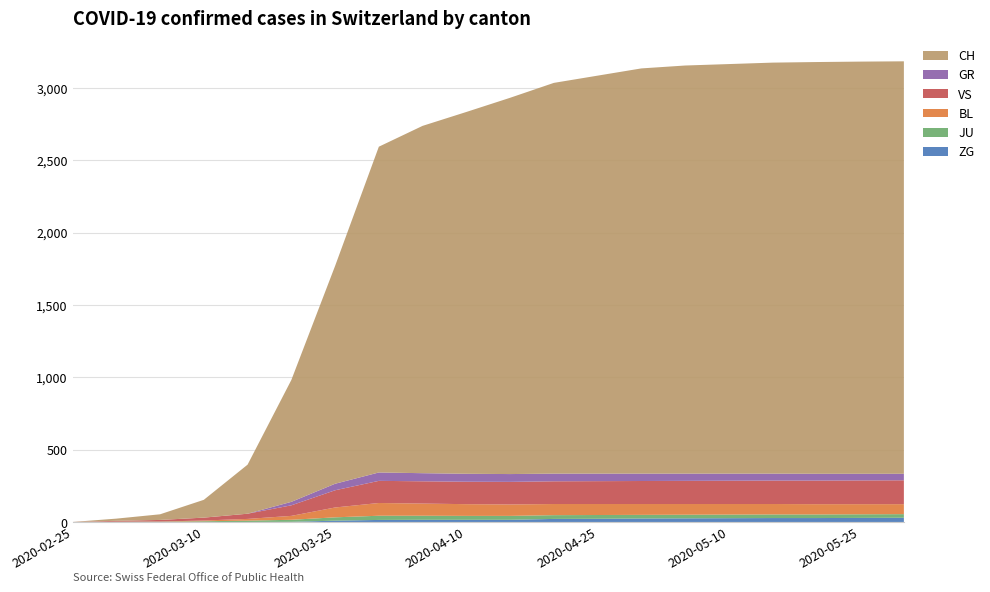

Reading left to right, what are all the values shown in this chart?

ZG: 2020-02-25=0	2020-02-29=0	2020-03-05=0	2020-03-10=0	2020-03-15=0	2020-03-20=1	2020-03-25=9	2020-03-31=14	2020-04-05=15	2020-04-10=15	2020-04-15=15	2020-04-20=21	2020-04-25=22	2020-04-30=24	2020-05-05=25	2020-05-10=26	2020-05-15=27	2020-05-20=27	2020-05-25=28	2020-05-31=29
JU: 2020-02-25=0	2020-02-29=1	2020-03-05=2	2020-03-10=5	2020-03-15=9	2020-03-20=14	2020-03-25=23	2020-03-31=29	2020-04-05=28	2020-04-10=27	2020-04-15=27	2020-04-20=26	2020-04-25=26	2020-04-30=25	2020-05-05=25	2020-05-10=25	2020-05-15=25	2020-05-20=25	2020-05-25=25	2020-05-31=25
BL: 2020-02-25=0	2020-02-29=1	2020-03-05=1	2020-03-10=5	2020-03-15=12	2020-03-20=27	2020-03-25=68	2020-03-31=88	2020-04-05=84	2020-04-10=81	2020-04-15=79	2020-04-20=77	2020-04-25=76	2020-04-30=75	2020-05-05=74	2020-05-10=73	2020-05-15=72	2020-05-20=71	2020-05-25=70	2020-05-31=69
VS: 2020-02-25=0	2020-02-29=6	2020-03-05=11	2020-03-10=20	2020-03-15=36	2020-03-20=73	2020-03-25=119	2020-03-31=153	2020-04-05=154	2020-04-10=155	2020-04-15=156	2020-04-20=157	2020-04-25=158	2020-04-30=159	2020-05-05=160	2020-05-10=161	2020-05-15=162	2020-05-20=163	2020-05-25=164	2020-05-31=165
GR: 2020-02-25=0	2020-02-29=0	2020-03-05=0	2020-03-10=0	2020-03-15=0	2020-03-20=24	2020-03-25=45	2020-03-31=58	2020-04-05=56	2020-04-10=55	2020-04-15=54	2020-04-20=53	2020-04-25=52	2020-04-30=51	2020-05-05=50	2020-05-10=49	2020-05-15=48	2020-05-20=47	2020-05-25=46	2020-05-31=45
CH: 2020-02-25=0	2020-02-29=15	2020-03-05=39	2020-03-10=123	2020-03-15=339	2020-03-20=842	2020-03-25=1505	2020-03-31=2251	2020-04-05=2400	2020-04-10=2500	2020-04-15=2600	2020-04-20=2700	2020-04-25=2750	2020-04-30=2800	2020-05-05=2820	2020-05-10=2830	2020-05-15=2840	2020-05-20=2845	2020-05-25=2848	2020-05-31=2850